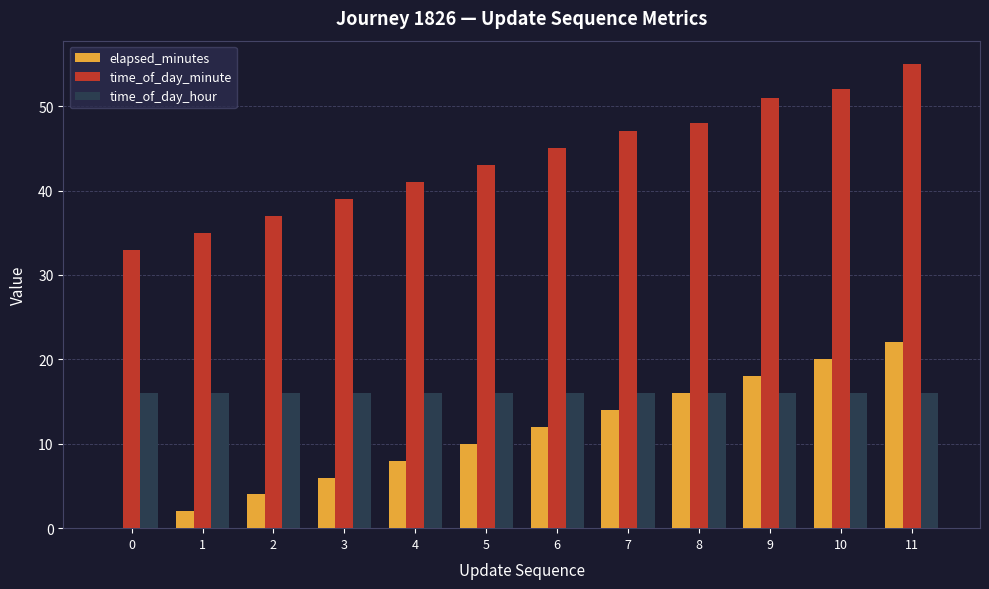

What is the sum of the time_of_day_minute values at 11 and 7?

102